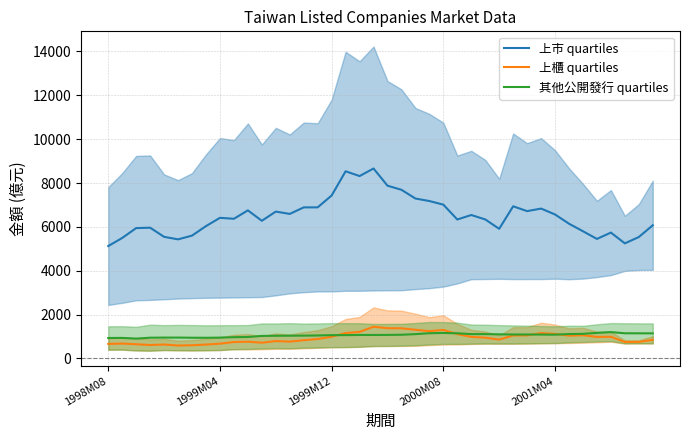

The value of 上市 quartiles at 1999M04 is 1492.4. True or false?

False